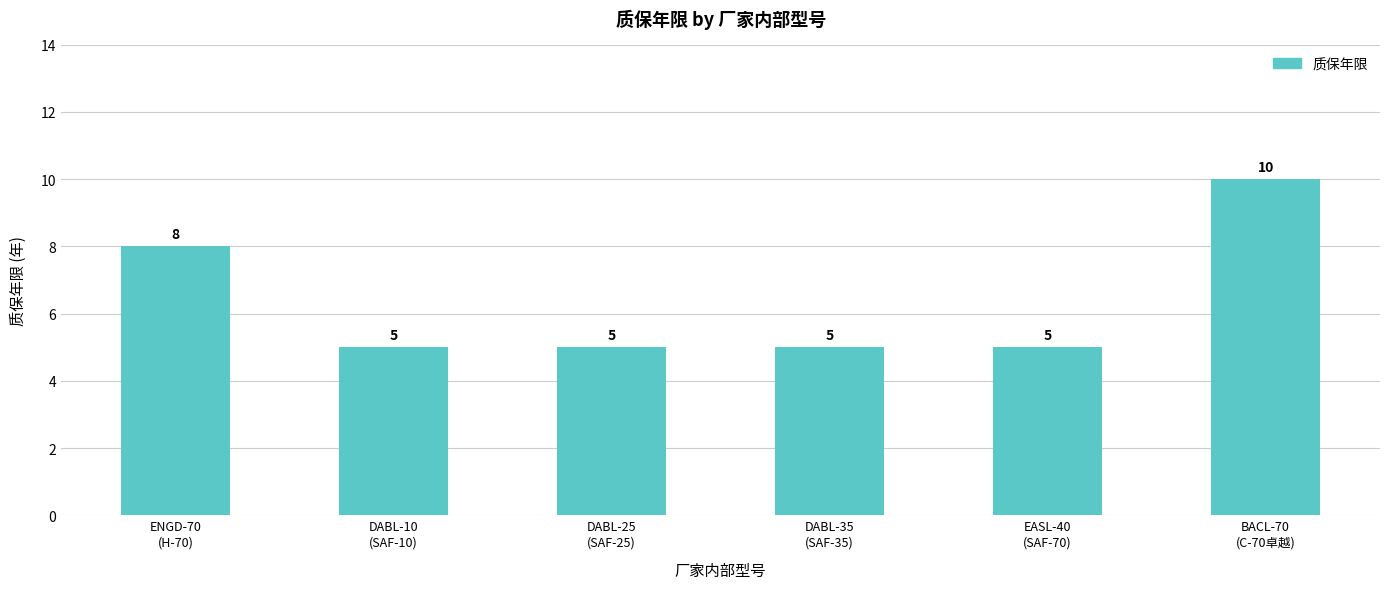

Which category has the highest value across all series?

BACL-70
(C-70卓越)